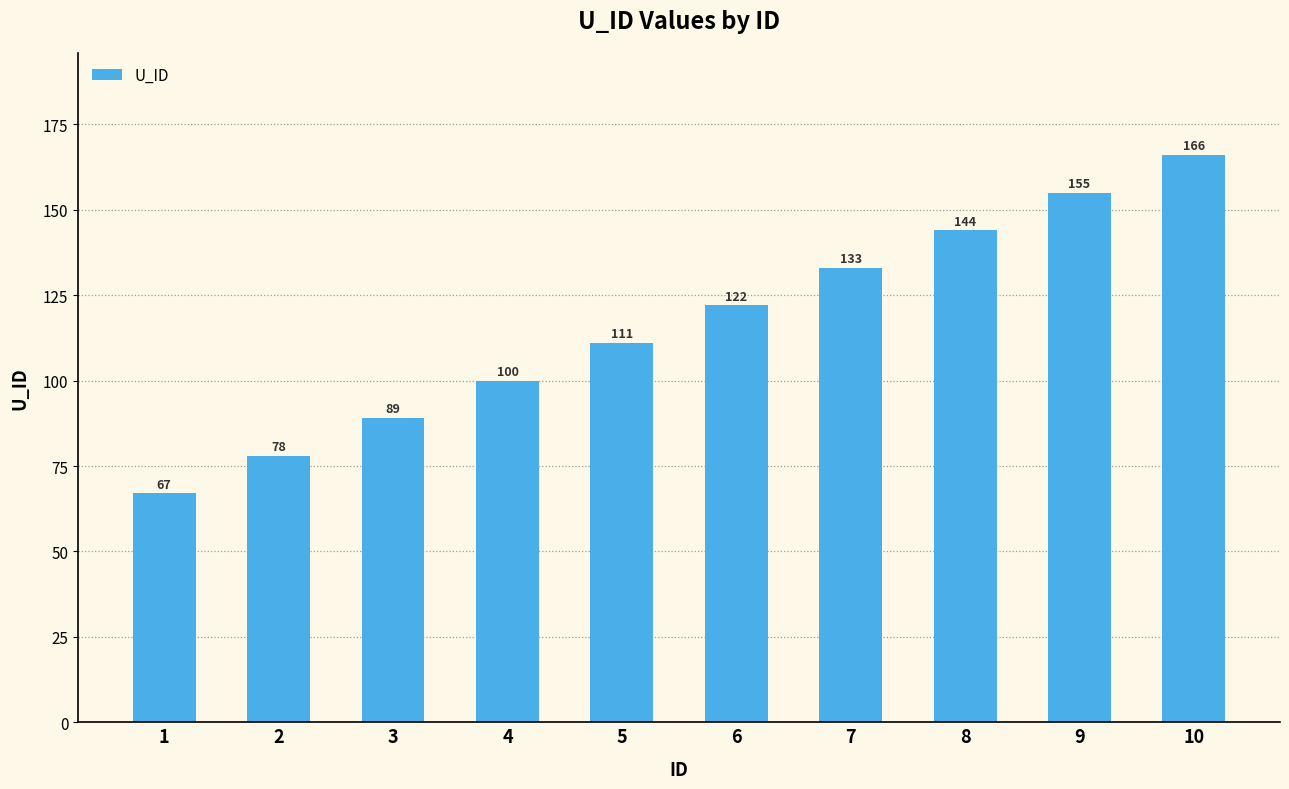

At which label is the value closest to 116?

5